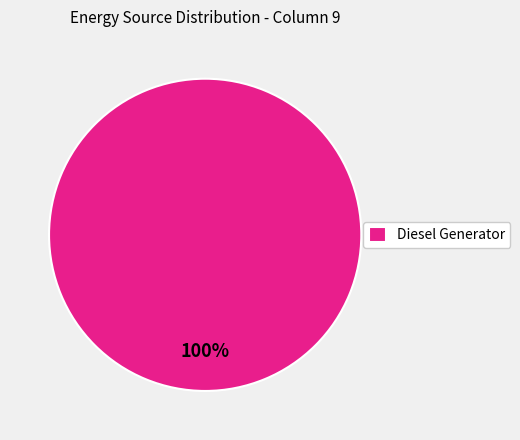

True or false: Diesel Generator accounts for 100% of the total.

True